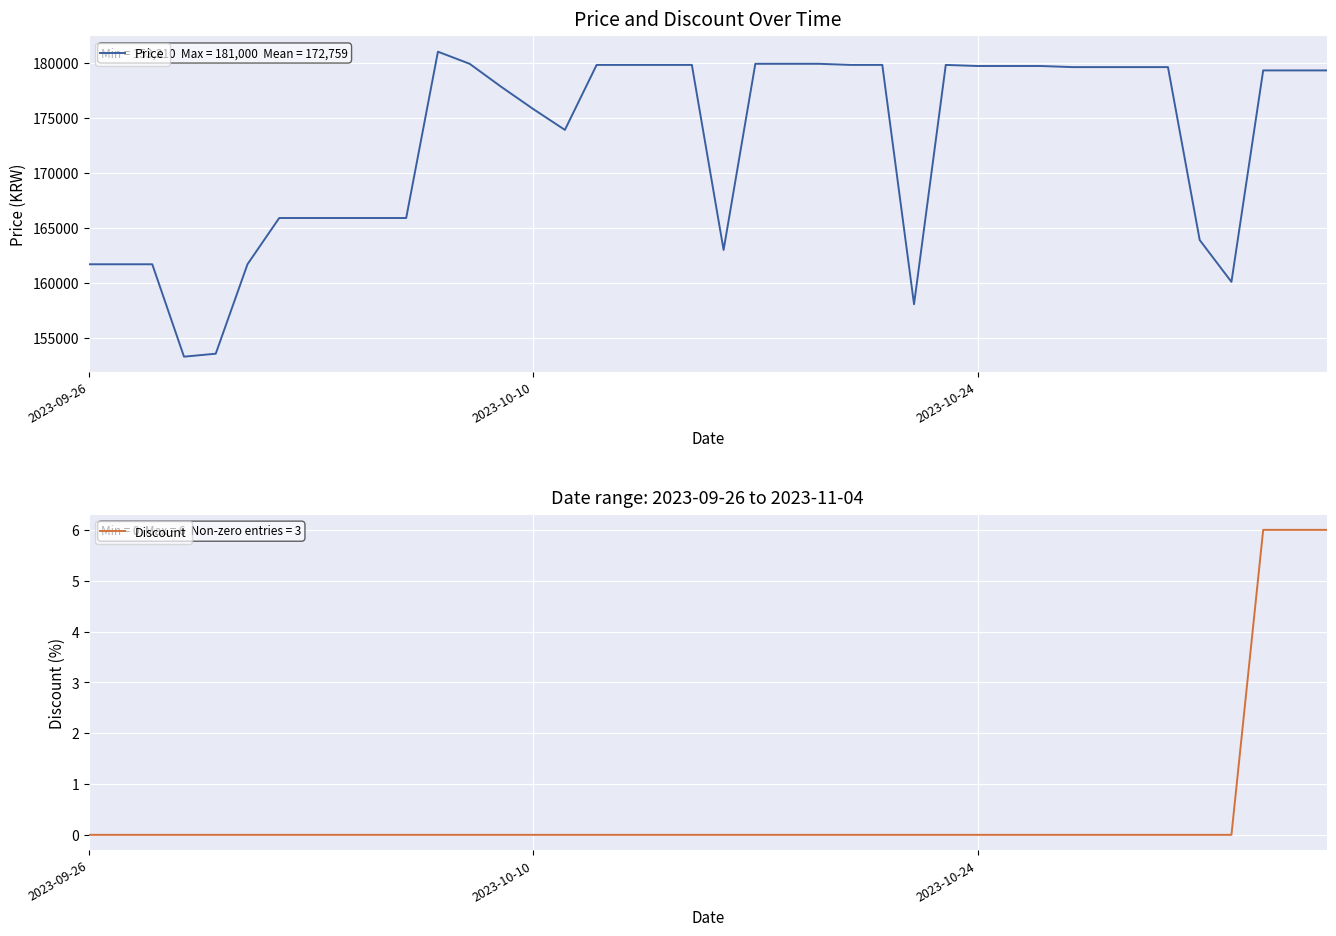

The Discount series shows 0 at 20. True or false?

True